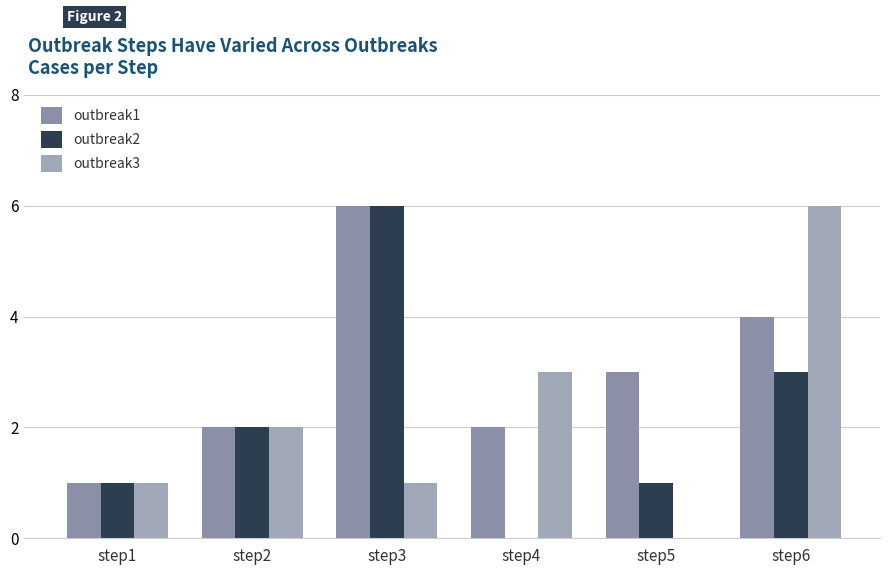

Reading left to right, list all the values displayed in this chart.

outbreak1: step1=1	step2=2	step3=6	step4=2	step5=3	step6=4
outbreak2: step1=1	step2=2	step3=6	step4=0	step5=1	step6=3
outbreak3: step1=1	step2=2	step3=1	step4=3	step5=0	step6=6